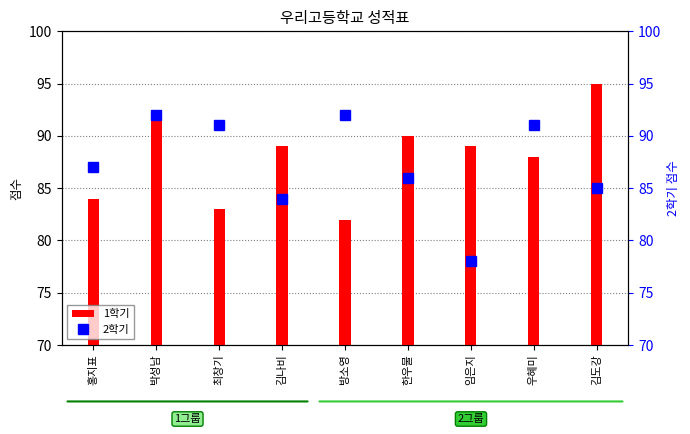

List the series in order of their peak value, highest first.

1학기, 2학기